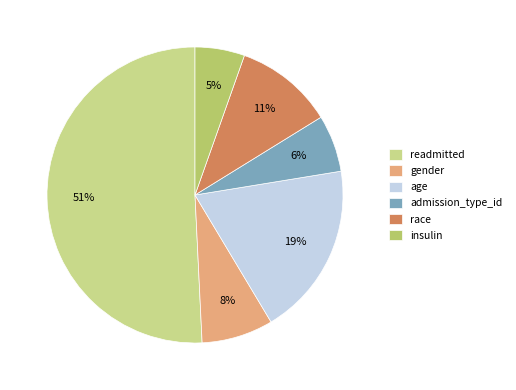

Rank the categories by value from highest to lowest.

readmitted, age, race, gender, admission_type_id, insulin